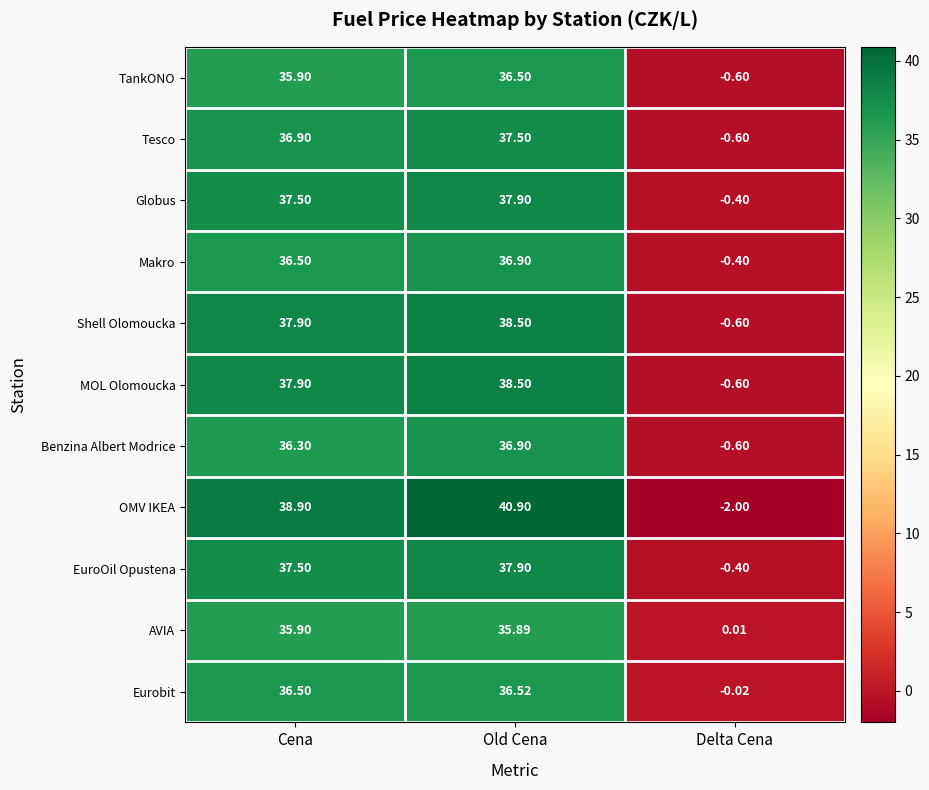

At which category does the chart reach its peak across all series?

Old Cena